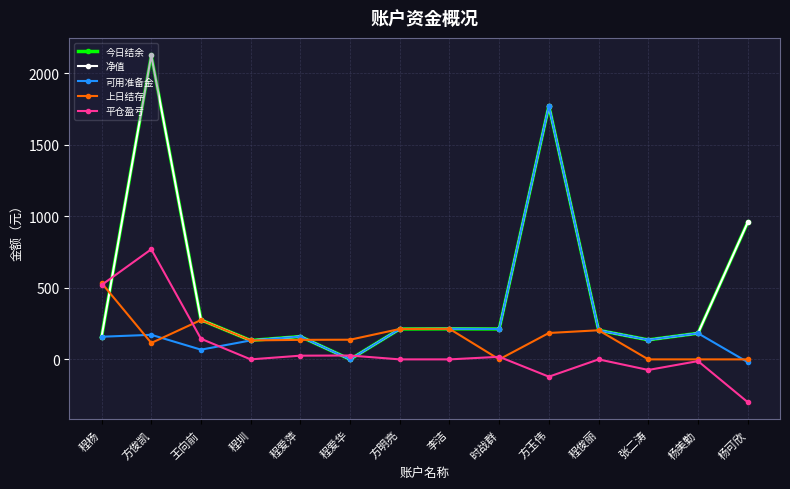

What are all the series names shown in the legend?

今日结余, 净值, 可用准备金, 上日结存, 平仓盈亏